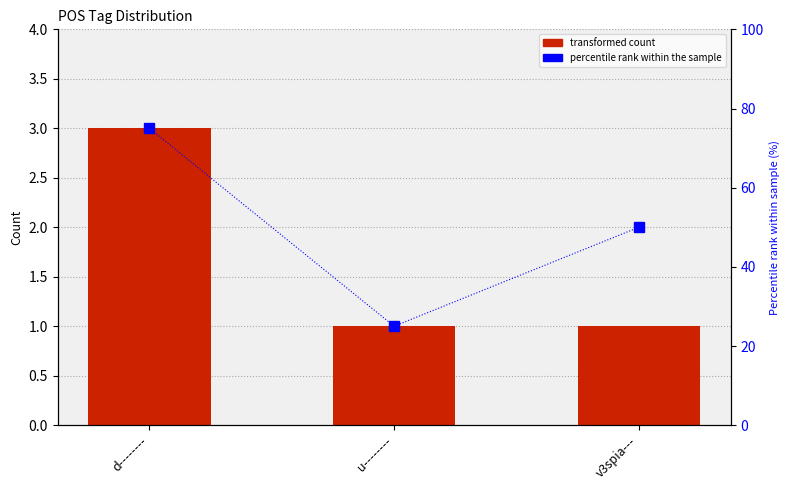

What is the value of the percentile rank within the sample bar at the 1st from the left?

75